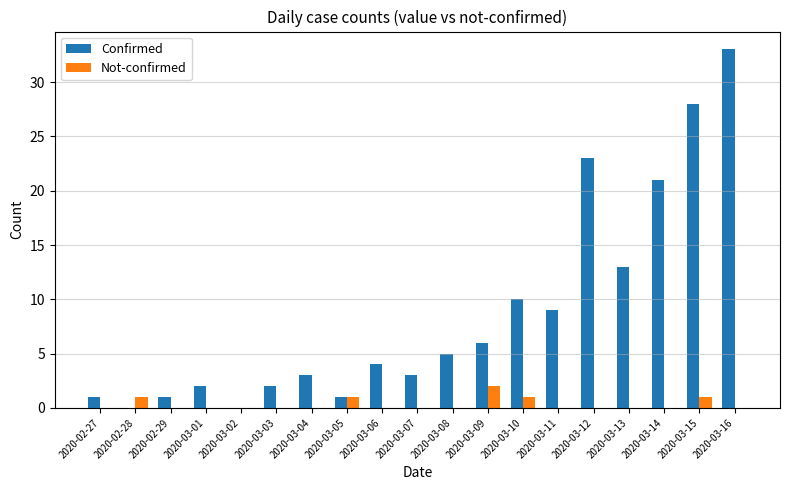

What is the approximate value of Confirmed at 2020-03-11?

9